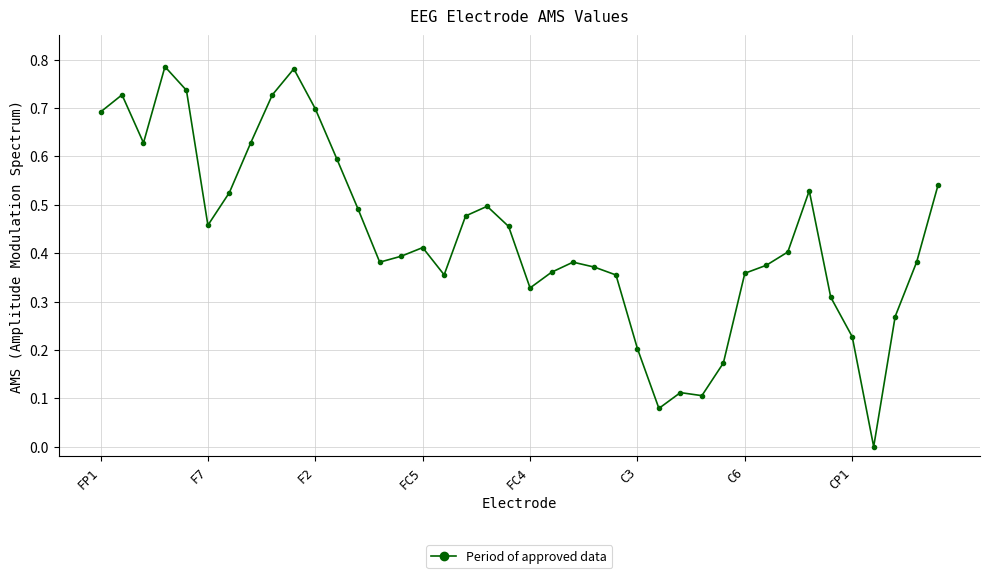

How many lines are shown in the chart?

1